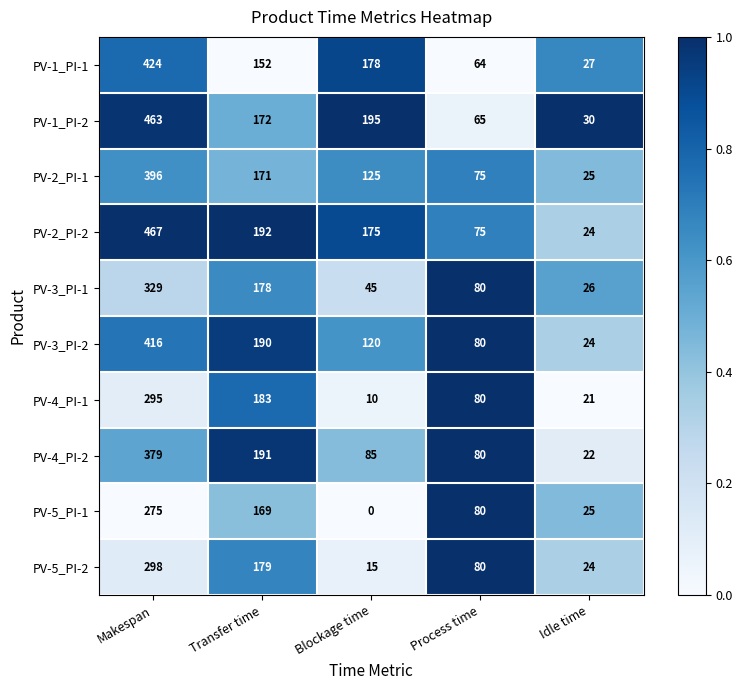

Which series has the largest range (max minus min)?

PV-2_PI-2